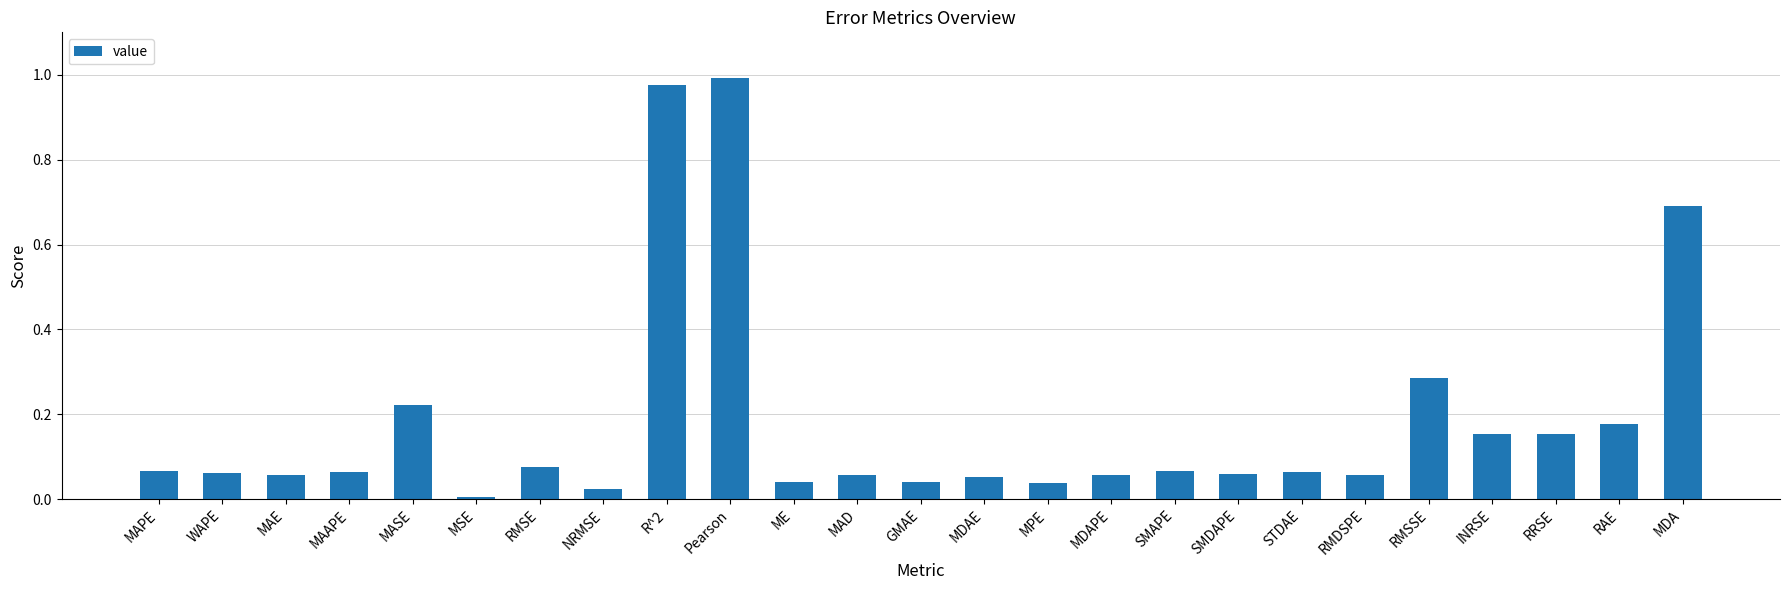

Does the chart contain any negative values?

No